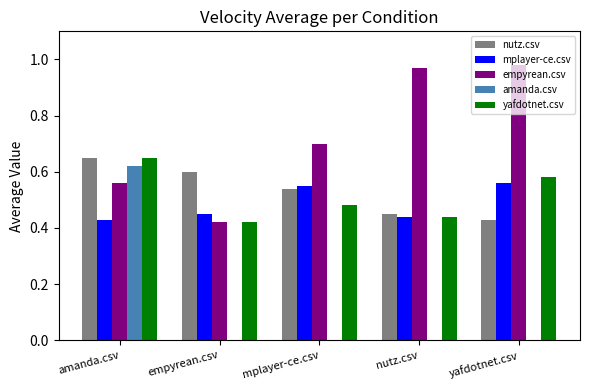

What is the sum of the empyrean.csv values at mplayer-ce.csv and nutz.csv?

1.7